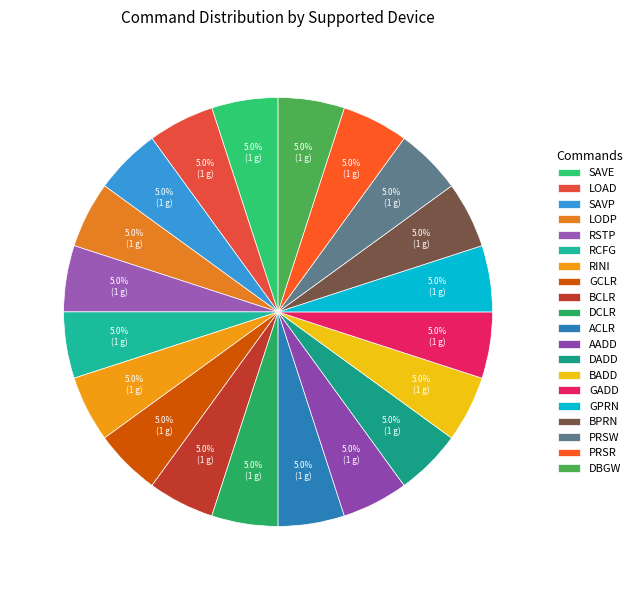

To the nearest percent, what is the difference between the largest and smallest slice percentages?

0%